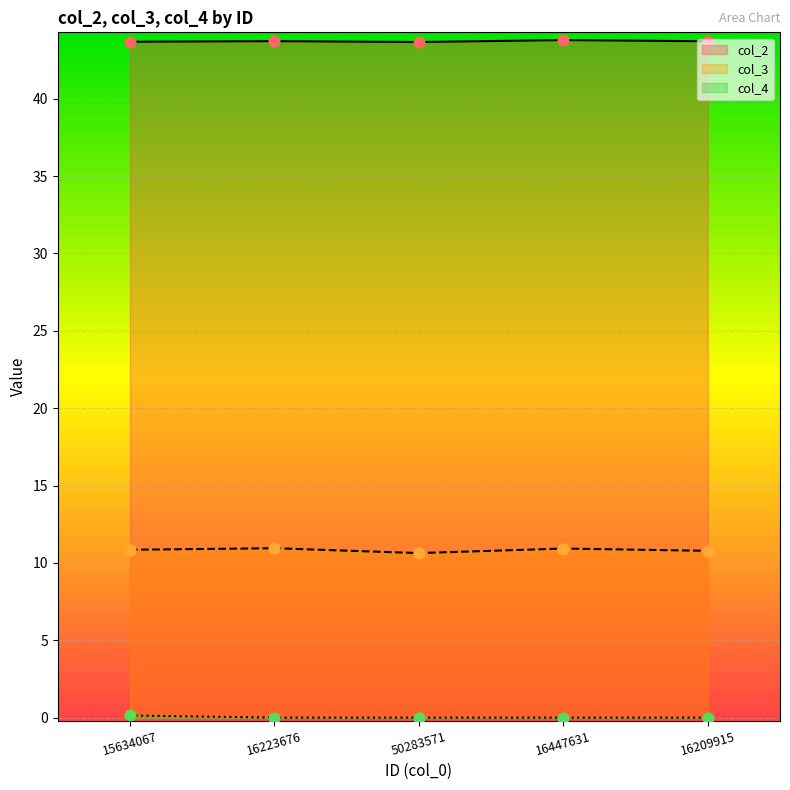

What are all the series names shown in the legend?

col_2, col_3, col_4